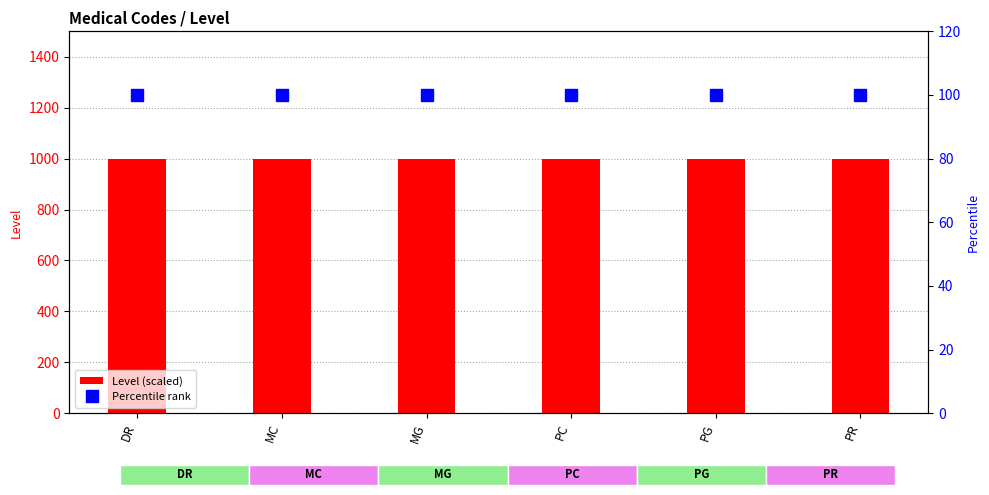

At which category does the chart reach its minimum across all series?

DR